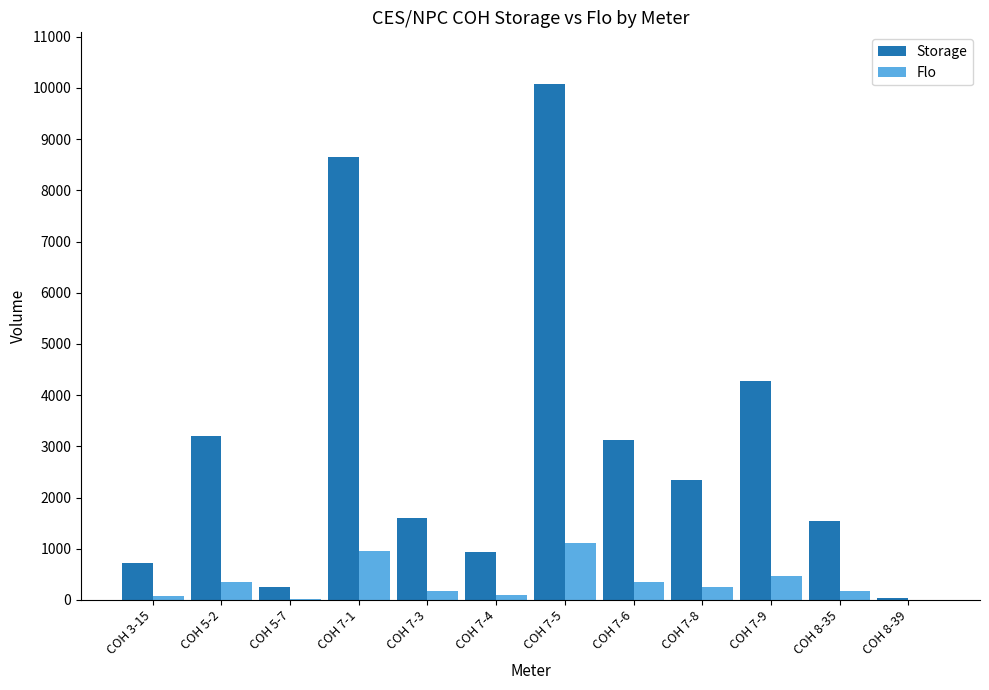

The value of Flo at COH 7-1 is 1449.8. True or false?

False